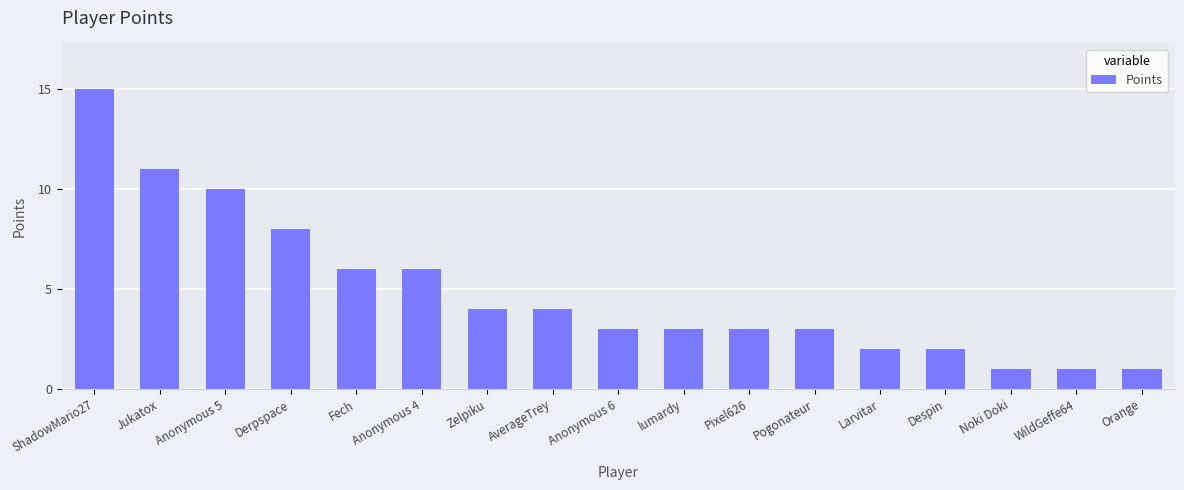

What is the ratio of the value at Pixel626 to the value at Orange?

3.0